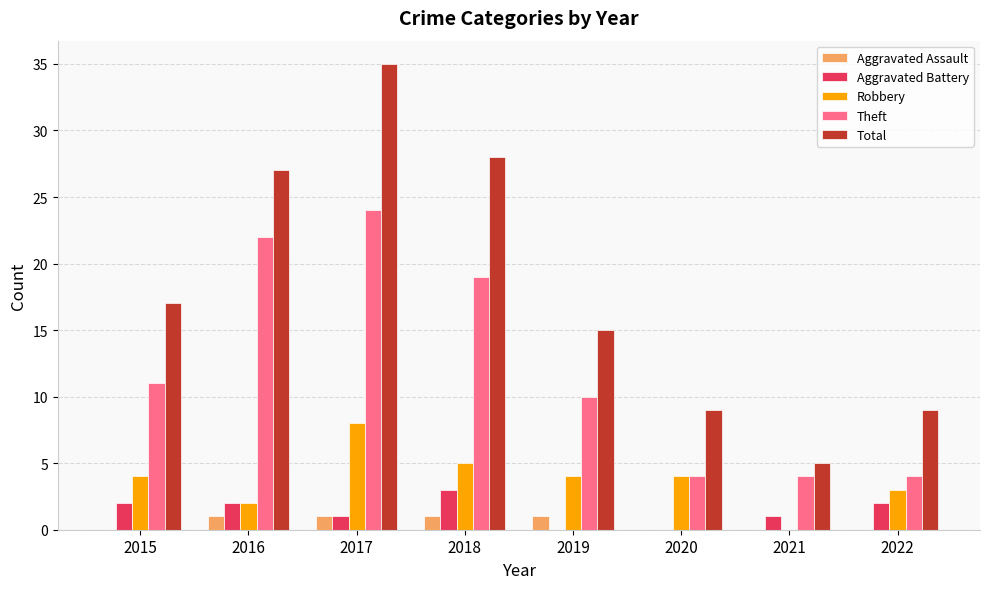

What are all the series names shown in the legend?

Aggravated Assault, Aggravated Battery, Robbery, Theft, Total